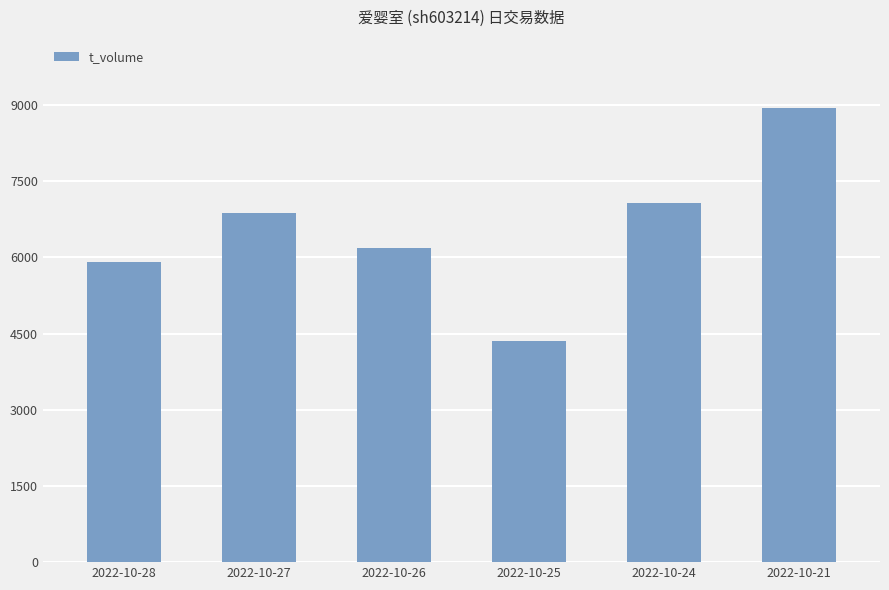

How many distinct data groups are displayed?

1